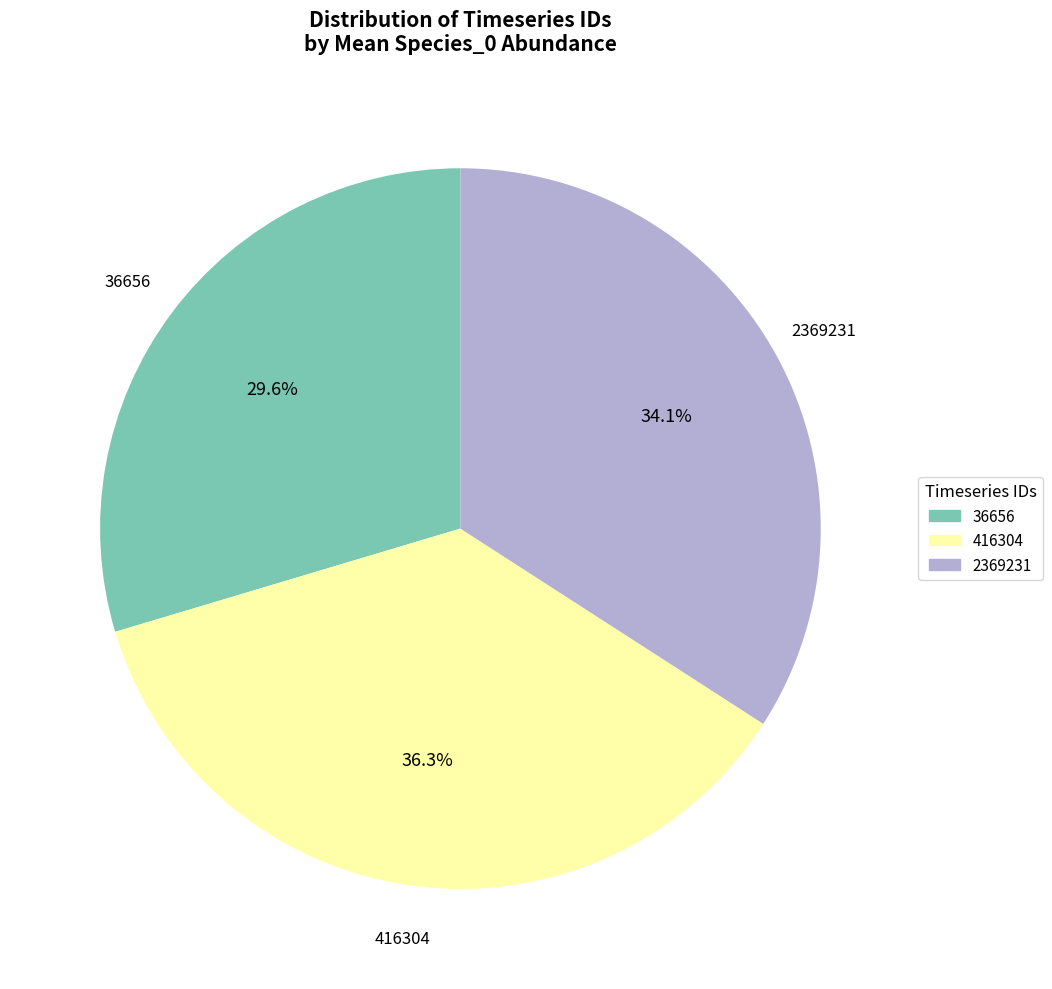

To the nearest percent, what is the average slice percentage?

33%